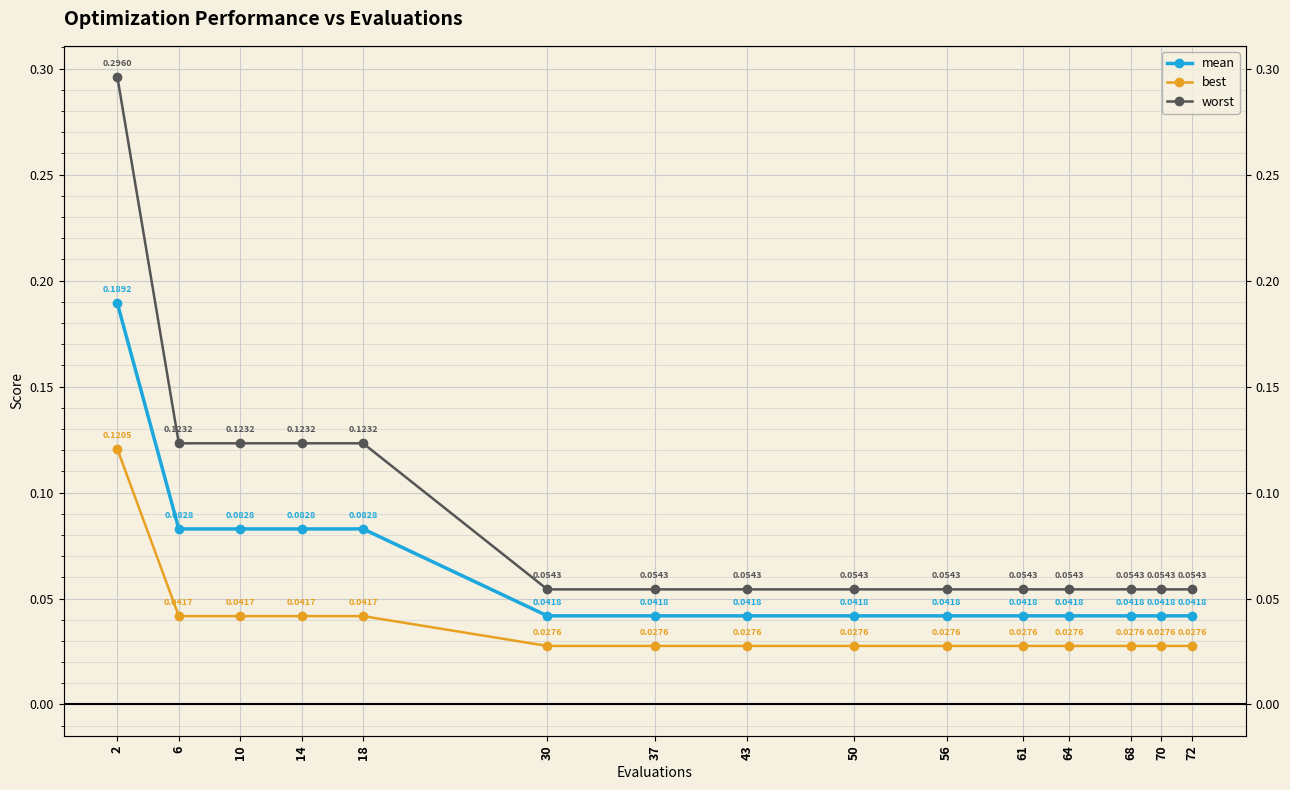

Reading right to left, list all the values displayed in this chart.

mean: 72=0.0	70=0.0	68=0.0	64=0.0	61=0.0	56=0.0	50=0.0	43=0.0	37=0.0	30=0.0	18=0.1	14=0.1	10=0.1	6=0.1	2=0.2
best: 72=0.0	70=0.0	68=0.0	64=0.0	61=0.0	56=0.0	50=0.0	43=0.0	37=0.0	30=0.0	18=0.0	14=0.0	10=0.0	6=0.0	2=0.1
worst: 72=0.1	70=0.1	68=0.1	64=0.1	61=0.1	56=0.1	50=0.1	43=0.1	37=0.1	30=0.1	18=0.1	14=0.1	10=0.1	6=0.1	2=0.3